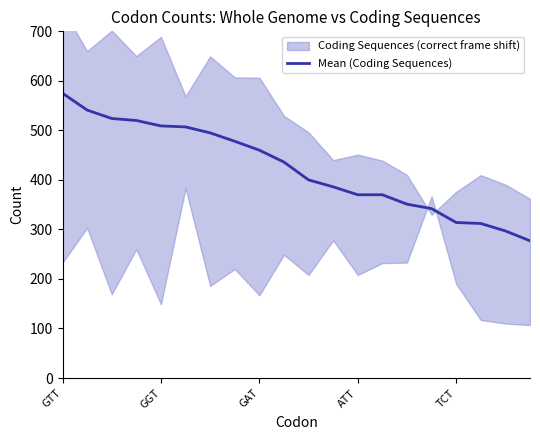

How many data points are above 436?

9